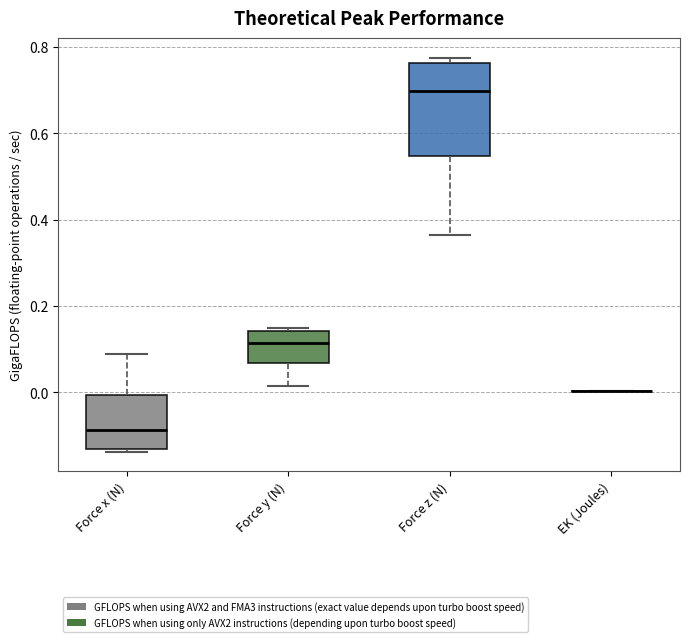

Where is the lower edge of the box for Force x (N) on the y-axis? The values are not printed on the chart, so give them approximately, as read against the axis.

-0.14